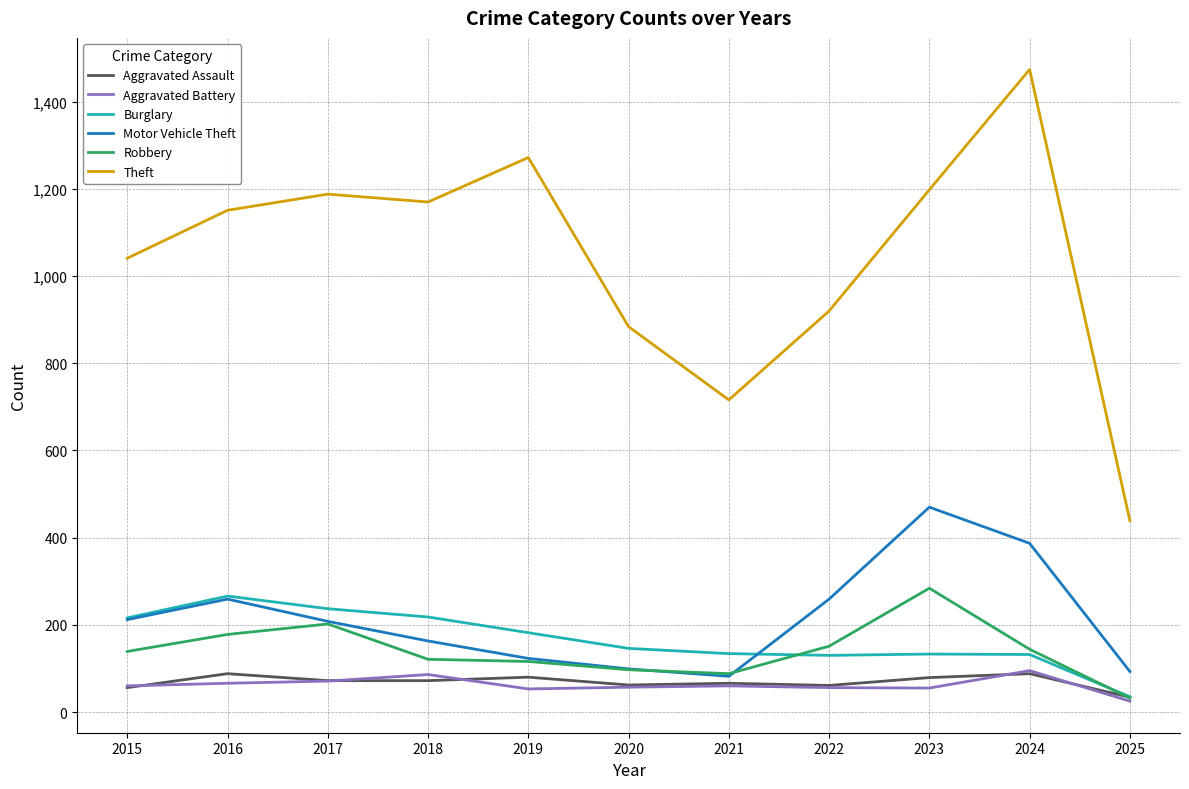

What is the sum of all Motor Vehicle Theft values?

2355